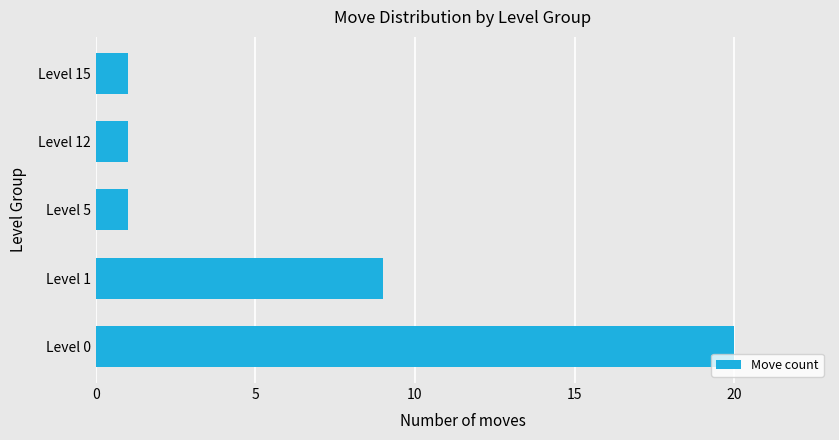

What is the average value?

6